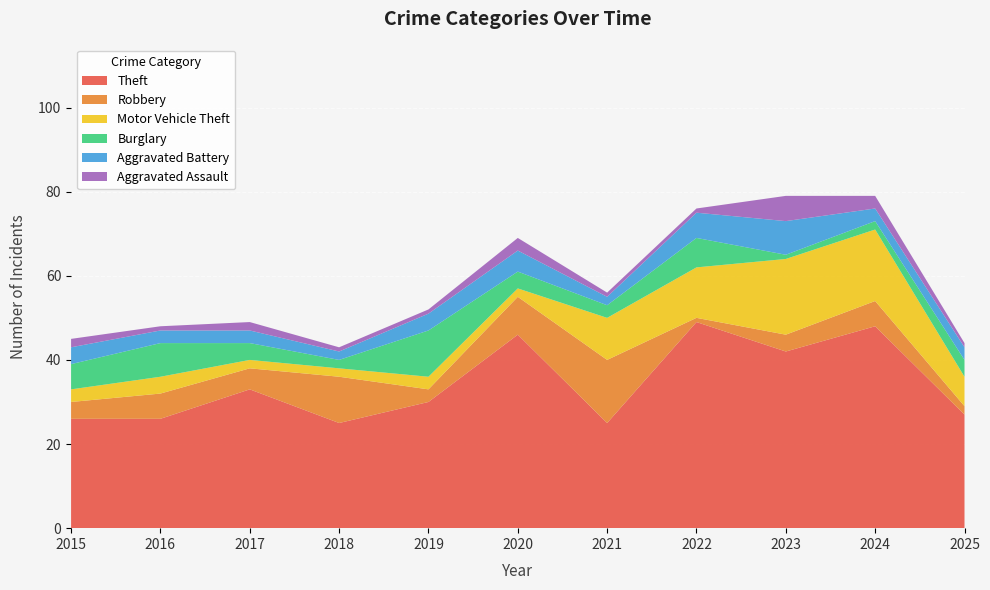

Reading left to right, extract all data points from this chart.

Theft: 2015=26	2016=26	2017=33	2018=25	2019=30	2020=46	2021=25	2022=49	2023=42	2024=48	2025=27
Robbery: 2015=4	2016=6	2017=5	2018=11	2019=3	2020=9	2021=15	2022=1	2023=4	2024=6	2025=2
Motor Vehicle Theft: 2015=3	2016=4	2017=2	2018=2	2019=3	2020=2	2021=10	2022=12	2023=18	2024=17	2025=7
Burglary: 2015=6	2016=8	2017=4	2018=2	2019=11	2020=4	2021=3	2022=7	2023=1	2024=2	2025=4
Aggravated Battery: 2015=4	2016=3	2017=3	2018=2	2019=4	2020=5	2021=2	2022=6	2023=8	2024=3	2025=3
Aggravated Assault: 2015=2	2016=1	2017=2	2018=1	2019=1	2020=3	2021=1	2022=1	2023=6	2024=3	2025=1